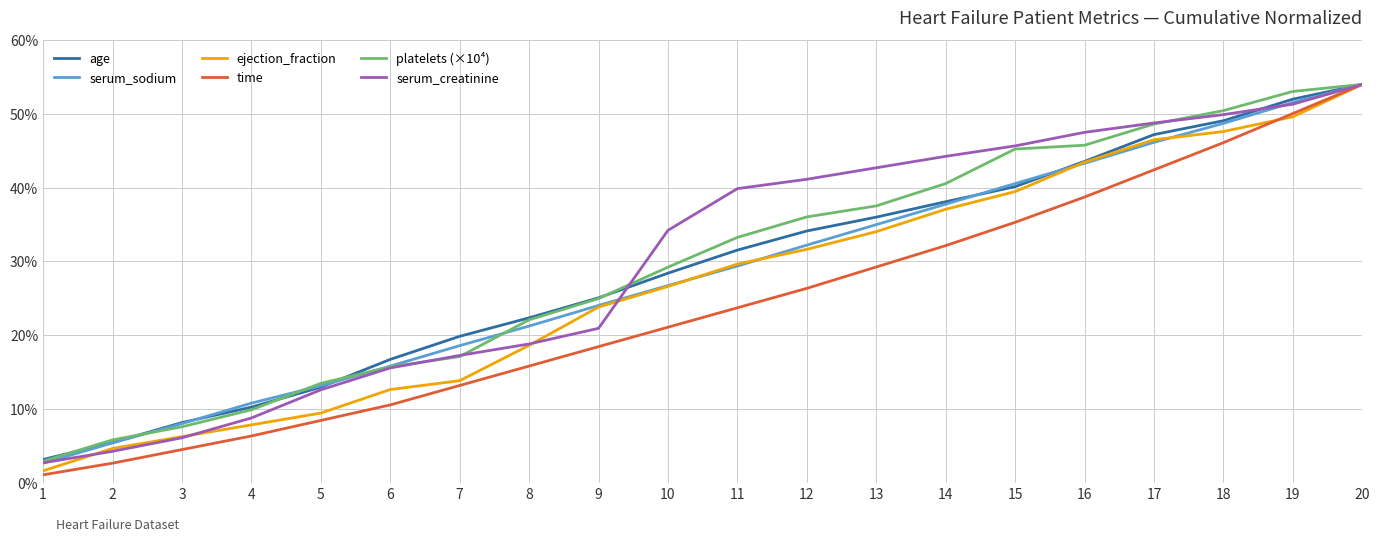

Reading left to right, what are all the values shown in this chart?

age: 3.1	5.4	8.1	10.2	12.9	16.7	19.8	22.3	25.1	28.4	31.5	34.1	36.0	38.1	40.1	43.6	47.2	49.1	52.0	54.0
serum_sodium: 2.6	5.4	8.0	10.8	13.1	15.8	18.6	21.2	24.0	26.7	29.4	32.2	35.0	37.8	40.6	43.3	46.1	48.7	51.5	54.0
ejection_fraction: 1.6	4.6	6.2	7.8	9.4	12.6	13.8	18.6	23.8	26.6	29.6	31.6	34.0	37.1	39.5	43.5	46.5	47.6	49.6	54.0
time: 1.1	2.6	4.5	6.3	8.4	10.5	13.2	15.8	18.4	21.1	23.7	26.3	29.2	32.1	35.3	38.7	42.4	46.1	50.0	54.0
platelets (×10⁴): 2.9	5.8	7.6	9.9	13.5	15.7	17.1	22.1	25.0	29.2	33.3	36.0	37.5	40.5	45.2	45.7	48.6	50.4	53.0	54.0
serum_creatinine: 2.7	4.2	6.1	8.8	12.6	15.5	17.2	18.8	20.9	34.2	39.9	41.1	42.7	44.2	45.7	47.5	48.8	49.9	51.3	54.0